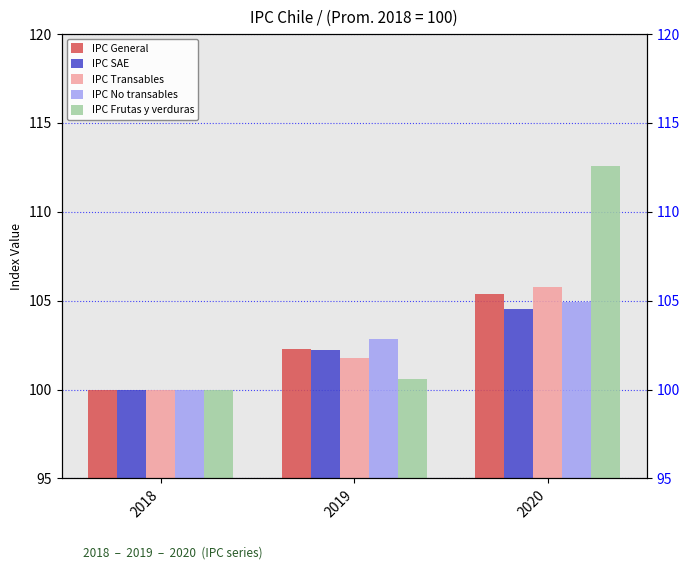

Reading left to right, list all the values displayed in this chart.

IPC General: 2018=100.0	2019=102.3	2020=105.4
IPC SAE: 2018=100.0	2019=102.2	2020=104.5
IPC Transables: 2018=100.0	2019=101.8	2020=105.8
IPC No transables: 2018=100.0	2019=102.8	2020=104.9
IPC Frutas y verduras: 2018=100.0	2019=100.6	2020=112.6